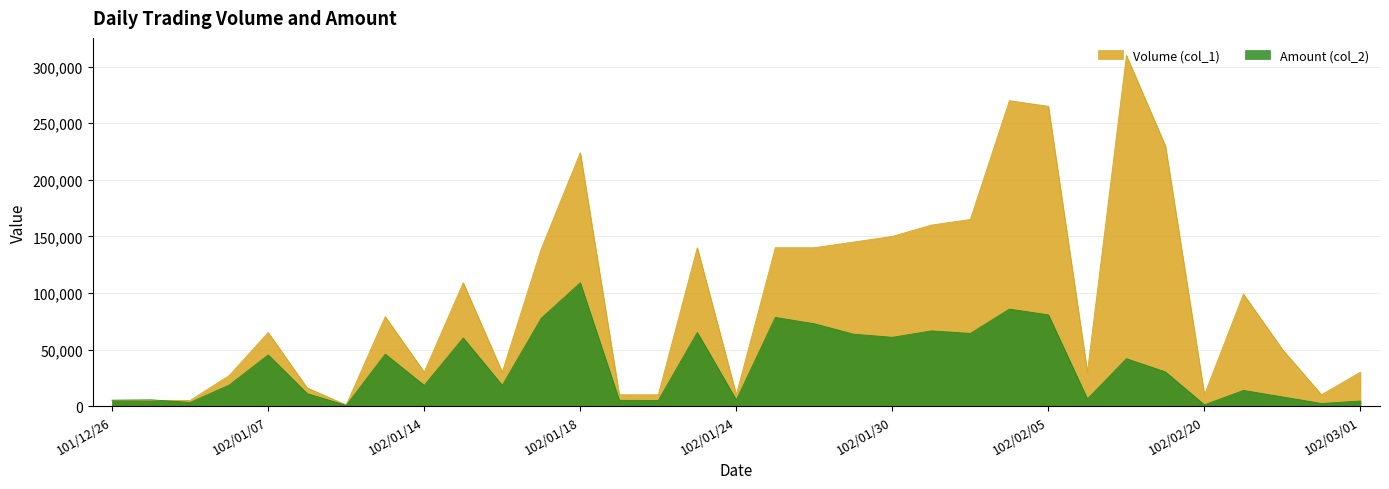

What is the label of the 12th point from the left?

102/01/17